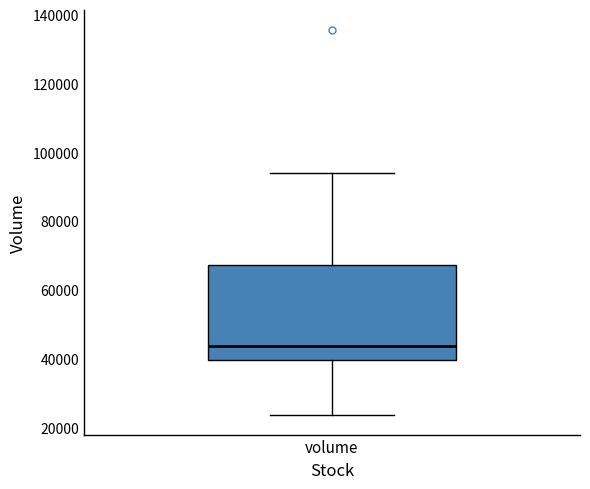

Where is the upper edge of the box for volume on the y-axis? The values are not printed on the chart, so give them approximately, as read against the axis.

68000